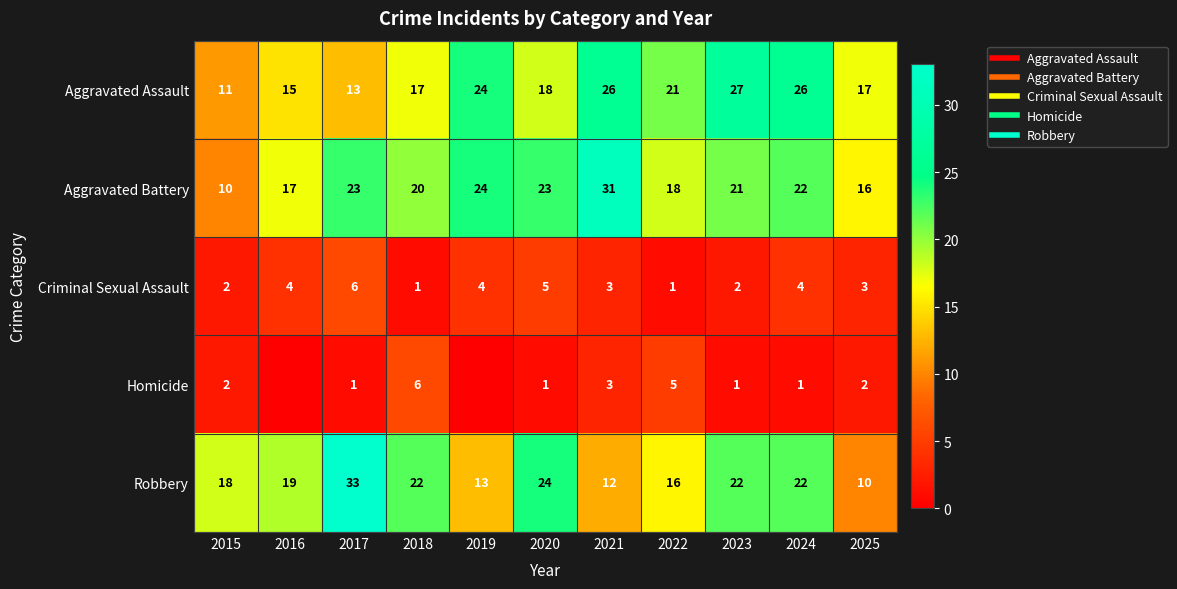

How many values in the Aggravated Battery series exceed 21?

5